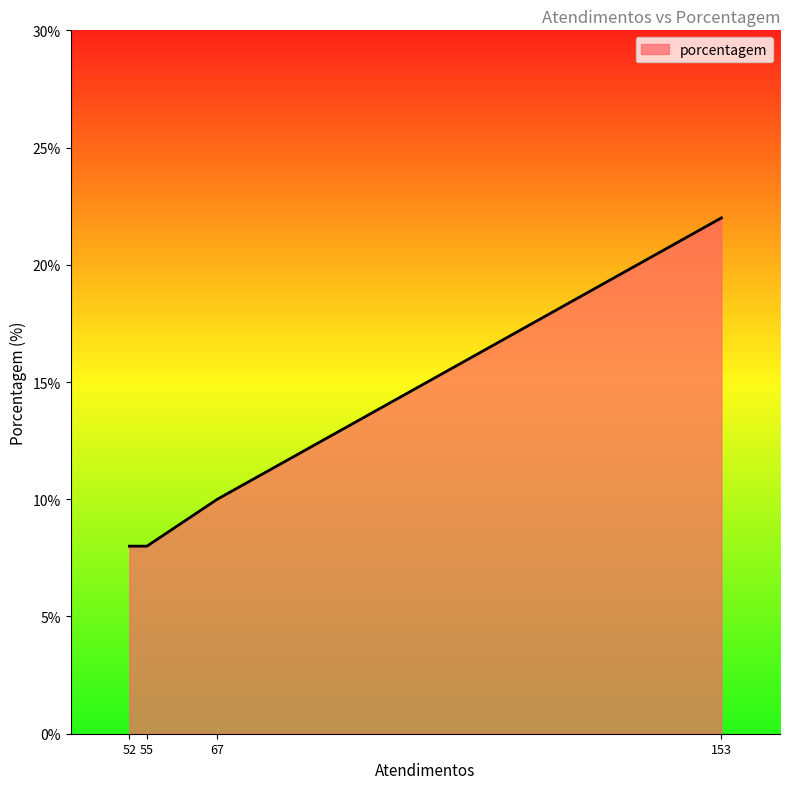

At which label is the value closest to 15?

67